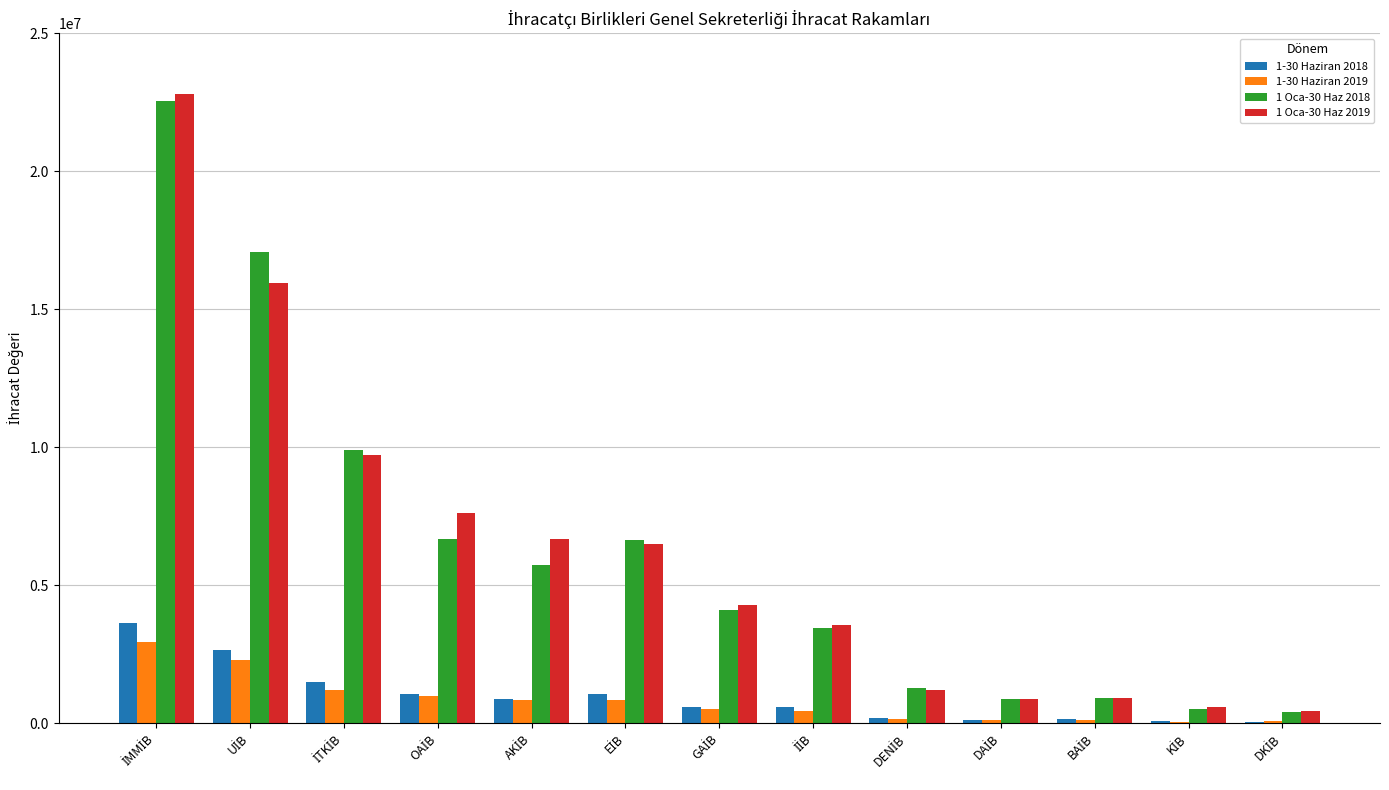

What is the maximum value shown in the chart?

22797883.4